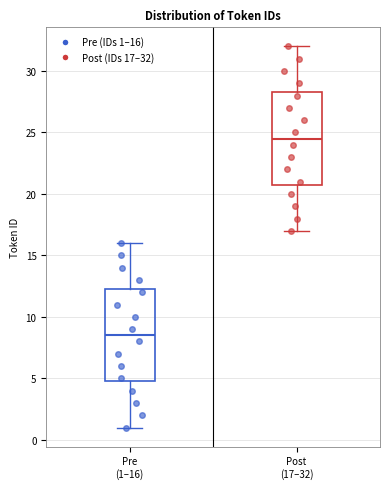

Reading left to right, transcribe this box plot: for each box, give where its median line is, the range the box spans, and where its two whiskers end, as read against the y-axis. The values are not printed on the chart, so give them approximately, as read against the axis.

Pre (1–16): median 8.5, box 5.0 to 12.5, whiskers 1.0 to 16.0
Post (17–32): median 24.5, box 21.0 to 28.5, whiskers 17.0 to 32.0